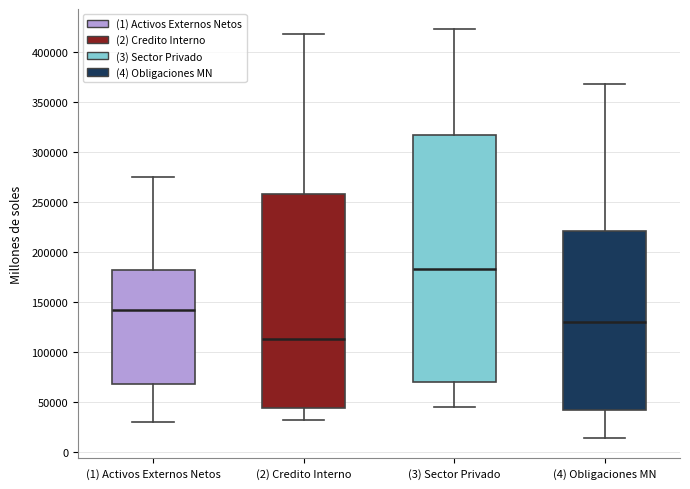

Reading left to right, transcribe this box plot: for each box, give where its median line is, the range the box spans, and where its two whiskers end, as read against the y-axis. The values are not printed on the chart, so give them approximately, as read against the axis.

(1) Activos Externos Netos: median 140000, box 65000 to 180000, whiskers 30000 to 275000
(2) Credito Interno: median 110000, box 45000 to 260000, whiskers 30000 to 420000
(3) Sector Privado: median 185000, box 70000 to 315000, whiskers 45000 to 420000
(4) Obligaciones MN: median 130000, box 40000 to 220000, whiskers 15000 to 370000